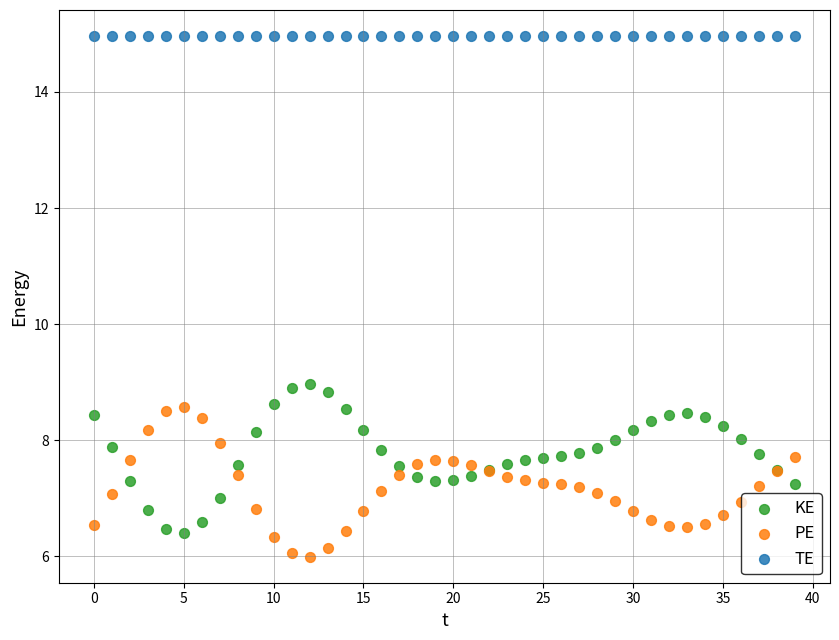

Which series contains the lowest Y value?

PE